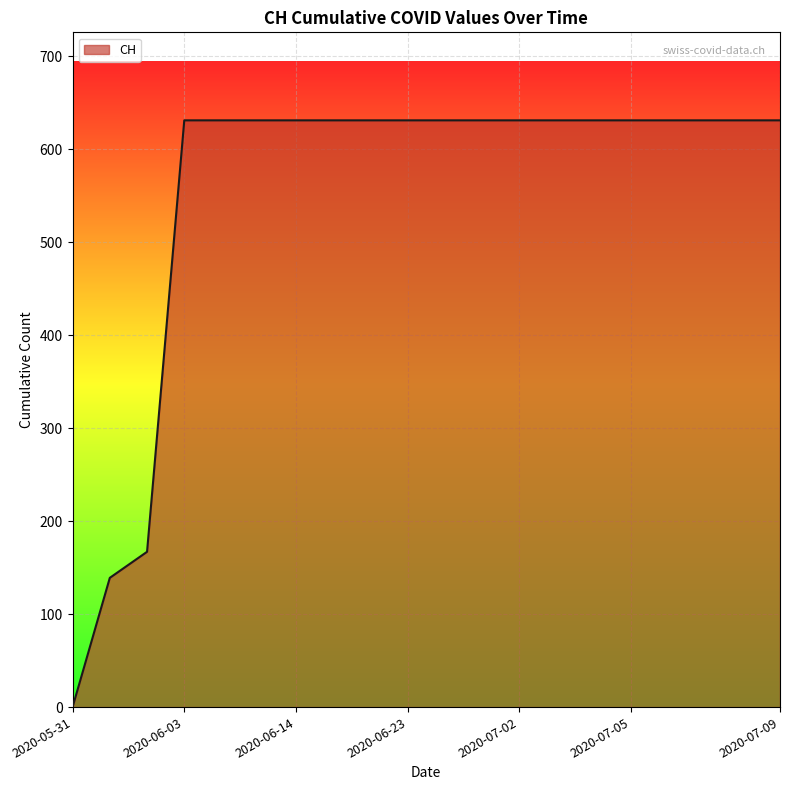

Count the number of categories in the chart.

20